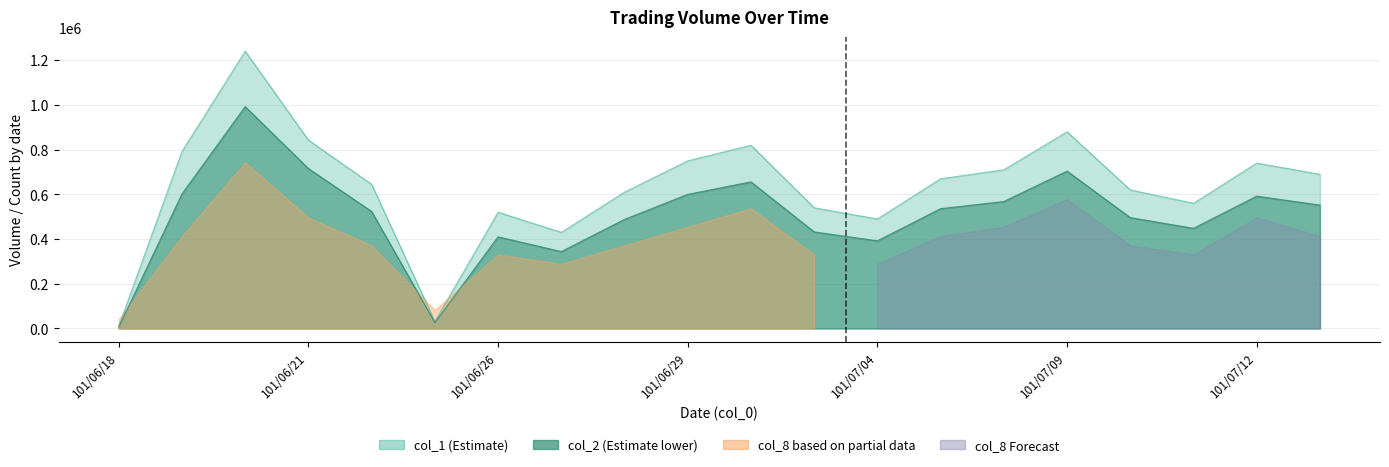

What is the label of the 13th point from the right?

101/06/27